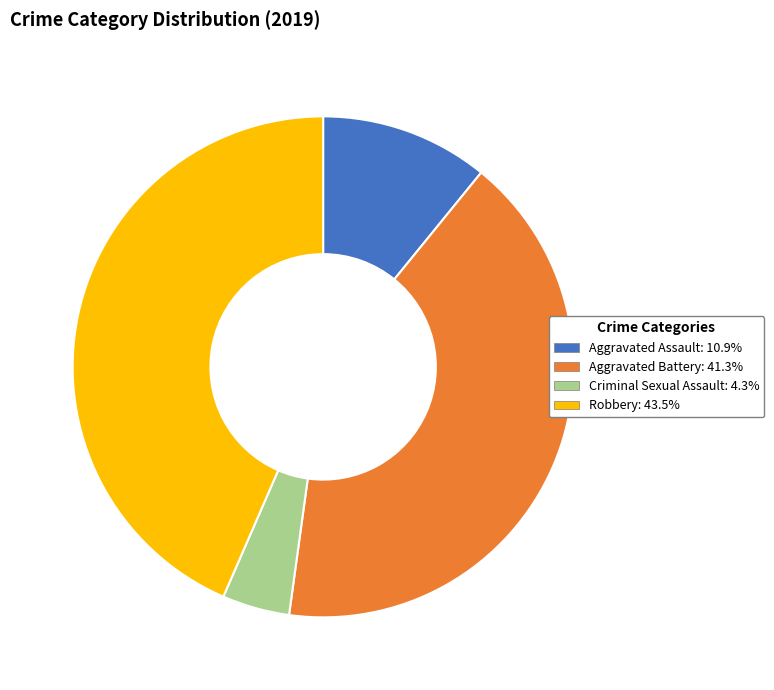

Is there a majority slice in this chart?

No